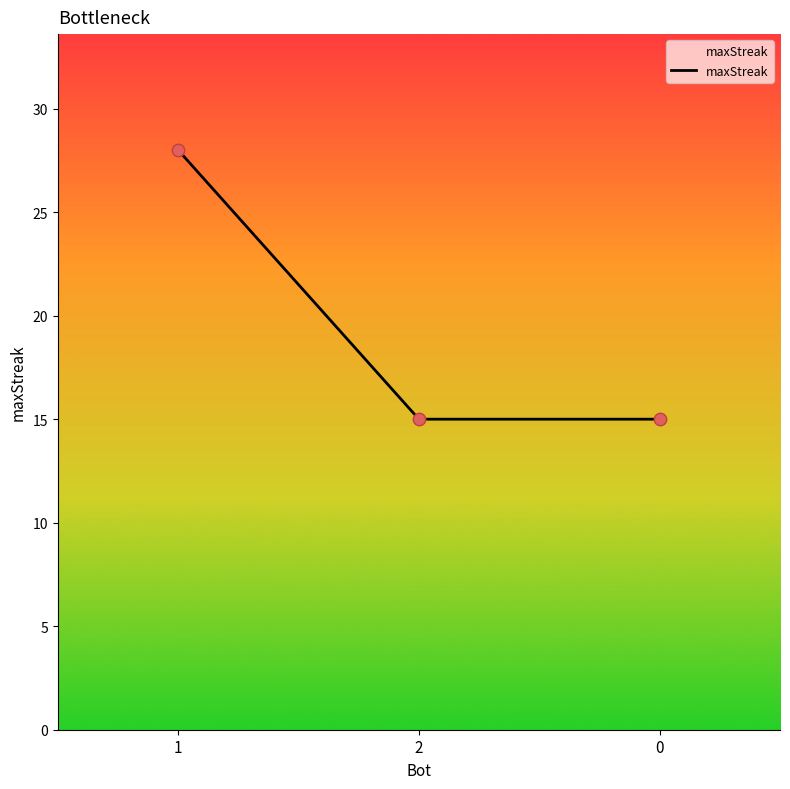

Approximately how many times larger is the value at 1 compared to 0?

1.9